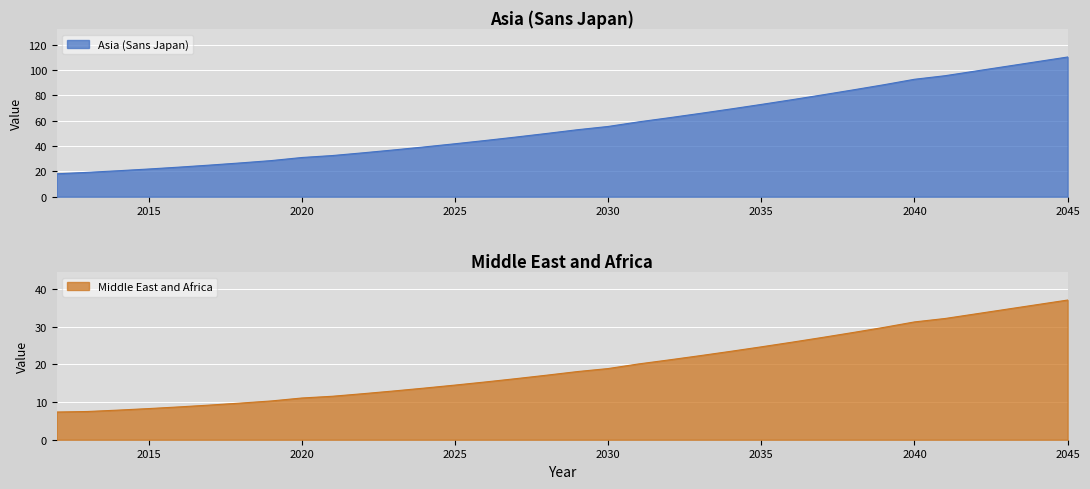

Is it true that Middle East and Africa equals 45.9 at 2040?

False